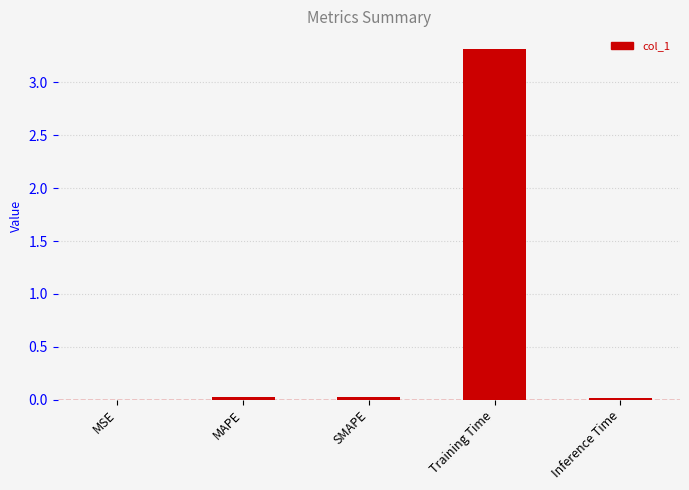

What is the average value?

0.7